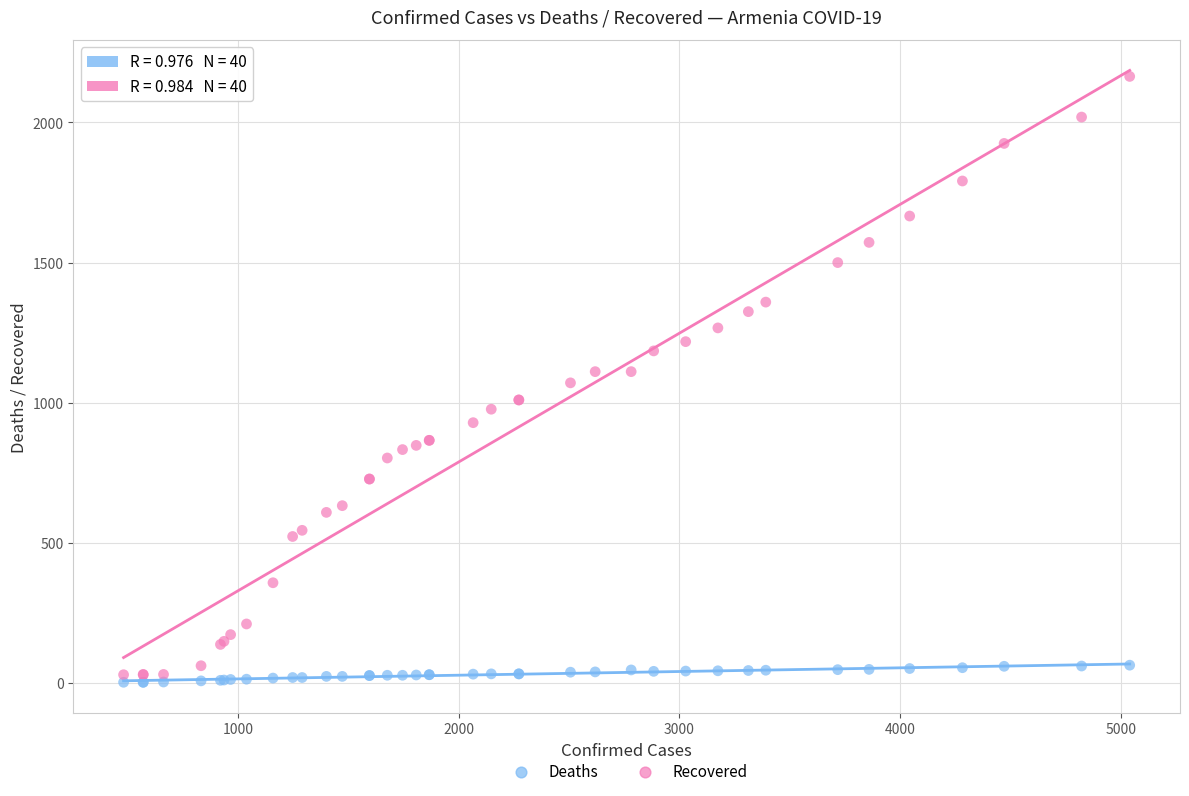

What is the X range (max minus min) for the scatter plot?

4559